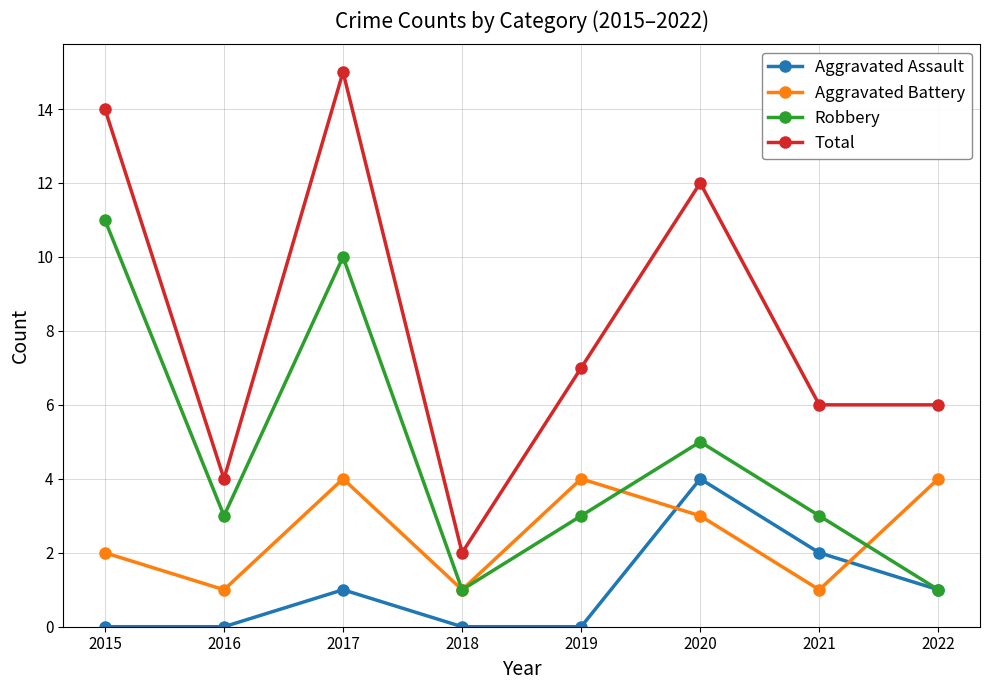

At which label does Aggravated Assault reach its peak?

2020